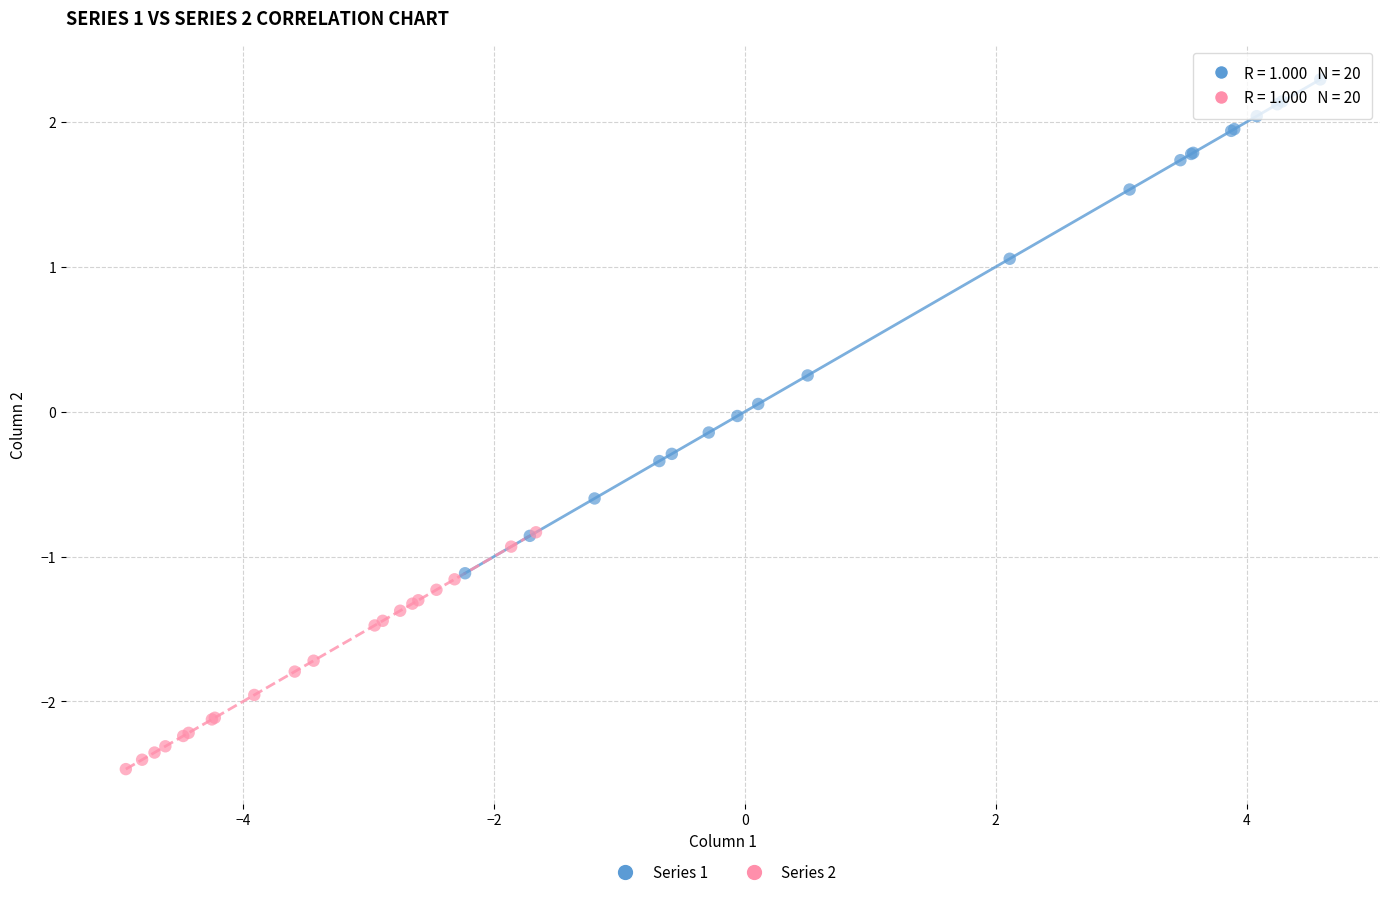

Which series reaches the maximum Y coordinate?

Series 1